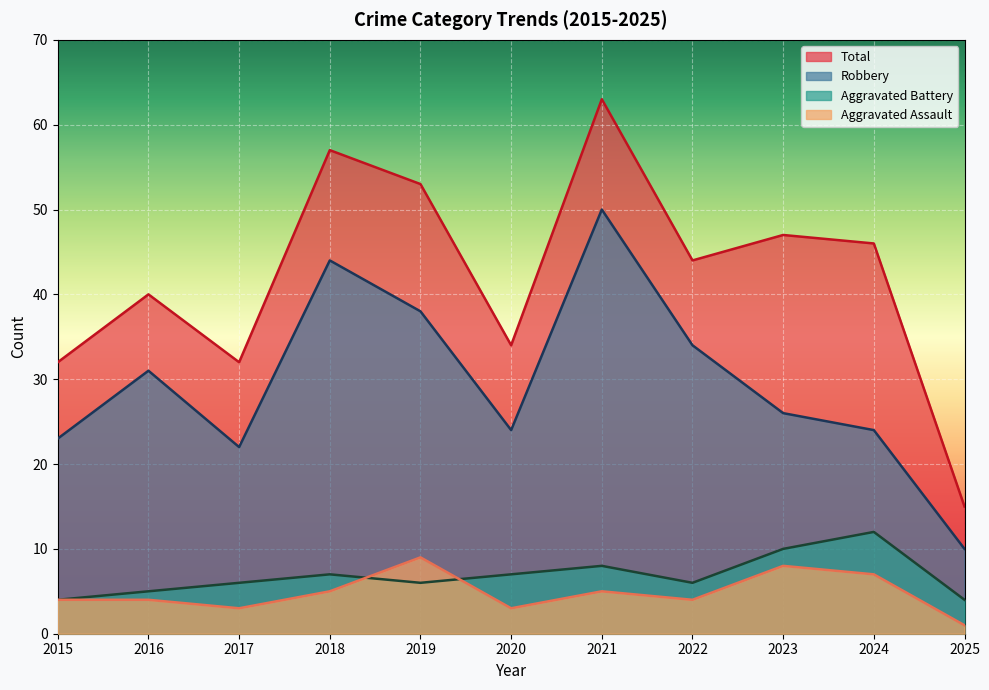

In Aggravated Battery, how many points are lower than both neighbors (excluding endpoints)?

2